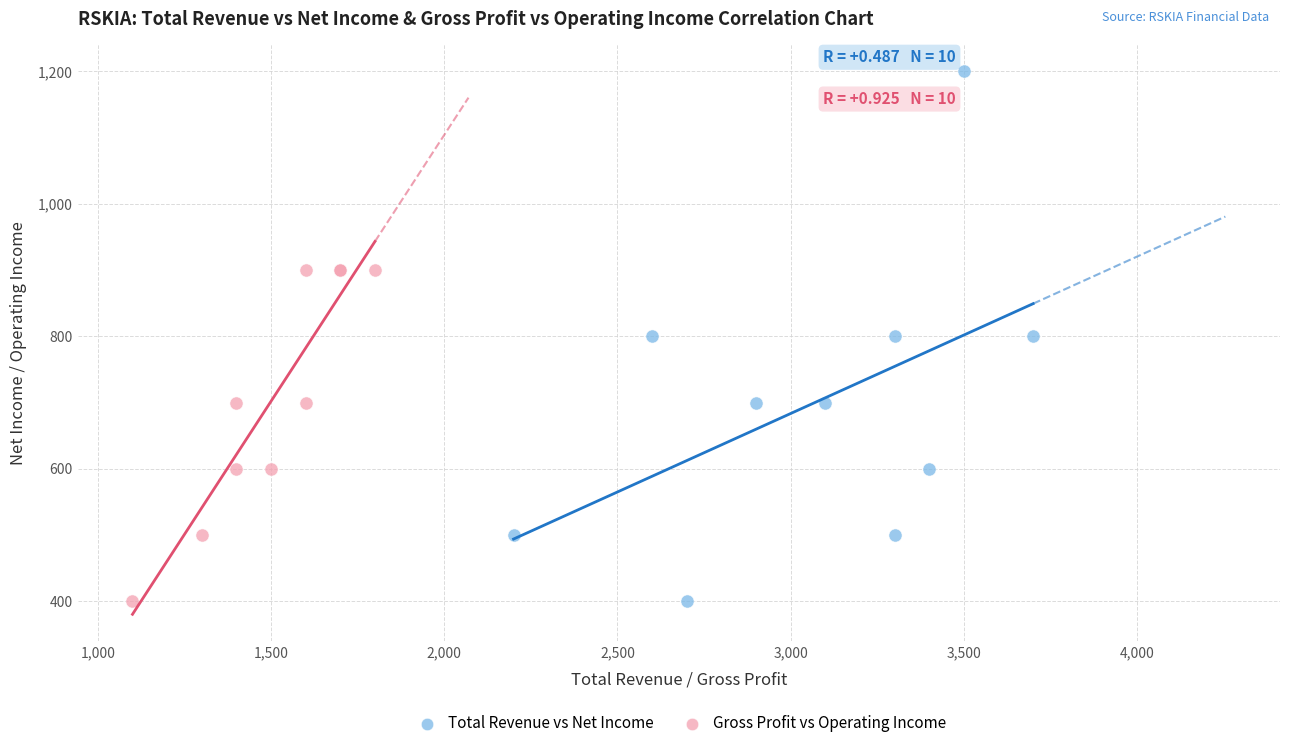

Which series has the widest spread of Y values?

Total Revenue vs Net Income